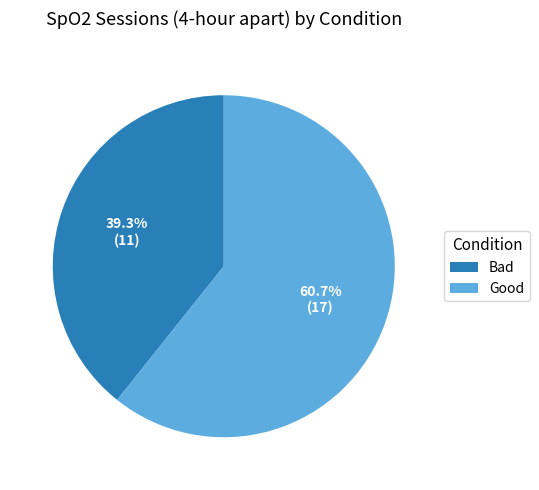

Does any single category account for the majority?

Yes